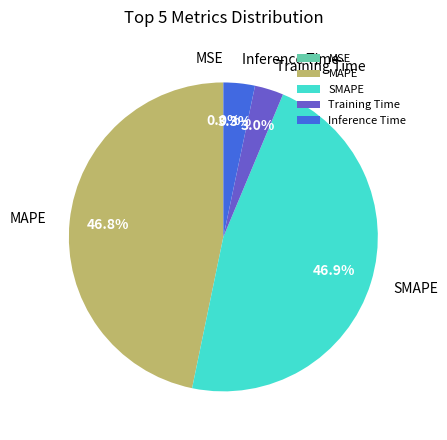

To the nearest percent, what percentage of the pie is MAPE?

47%